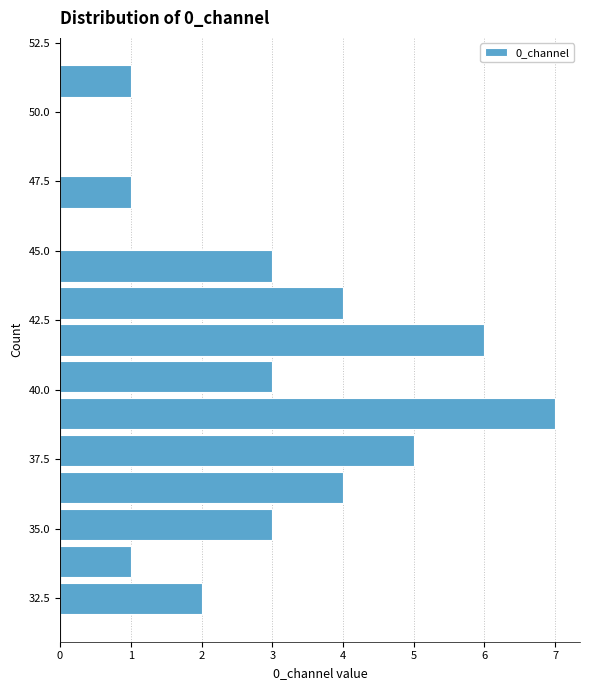

Read against the y-axis, roughly where is the centre of the longest bar?

39.0